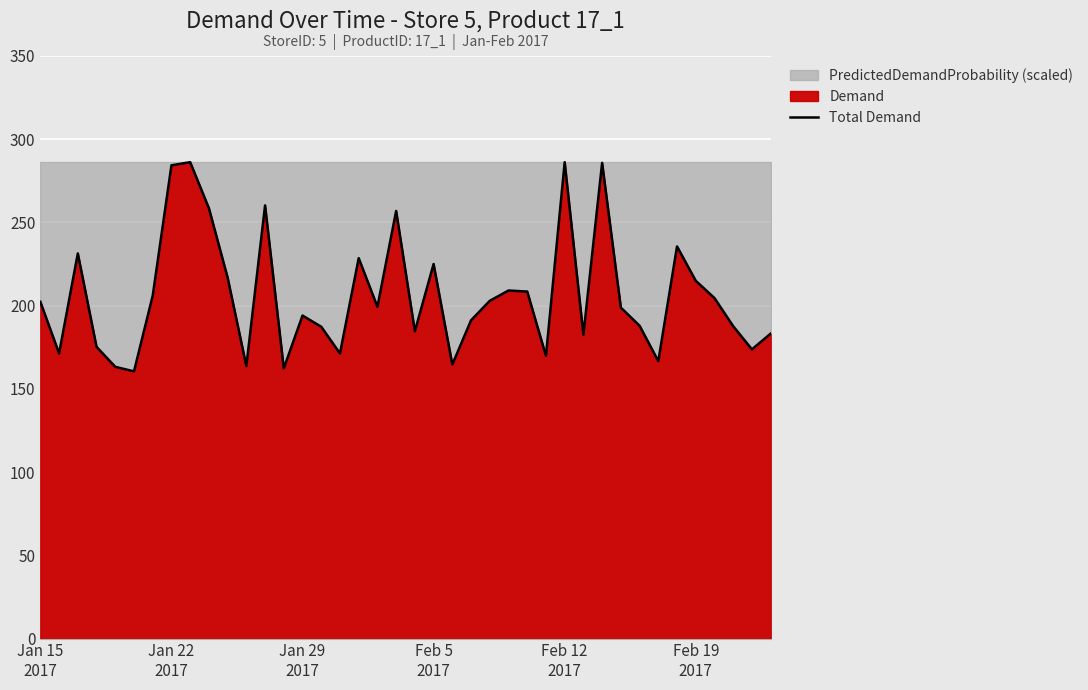

How many lines are shown in the chart?

1